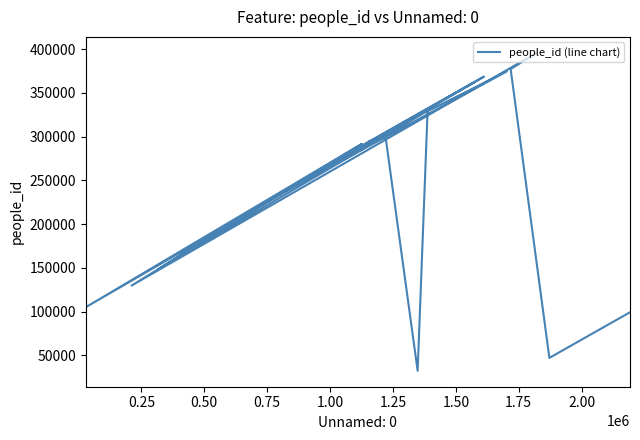

How many points are lower than both their immediate neighbors (excluding endpoints)?

7